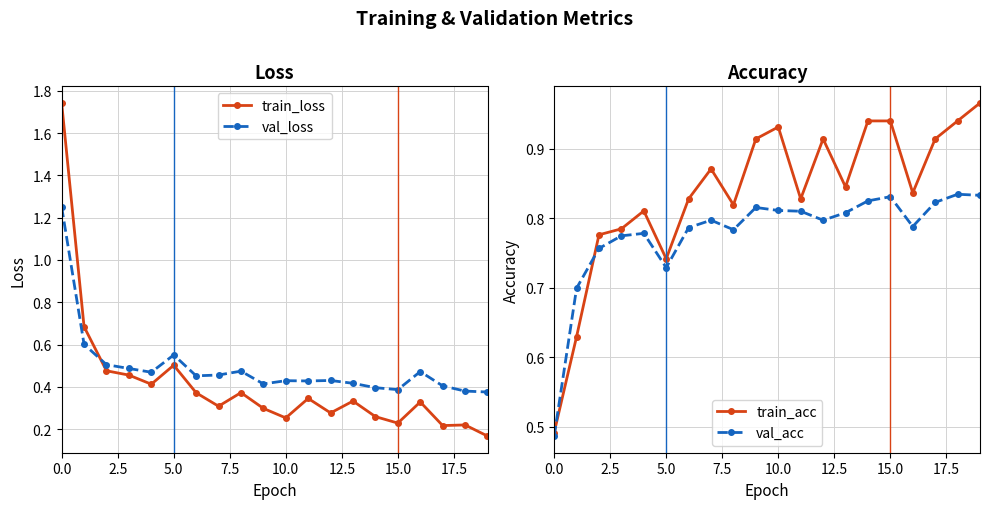

How many interior local valleys does the val_loss series have?

5